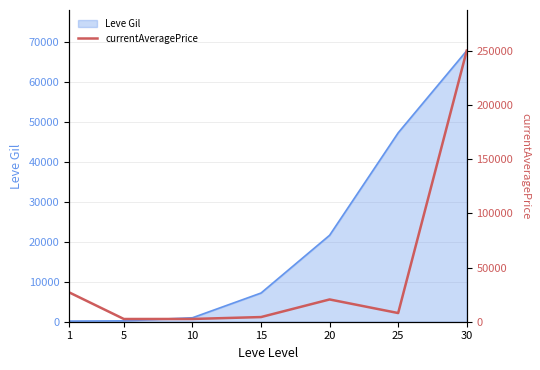

List the labels in order of value, largest first.

30, 1, 20, 25, 15, 10, 5